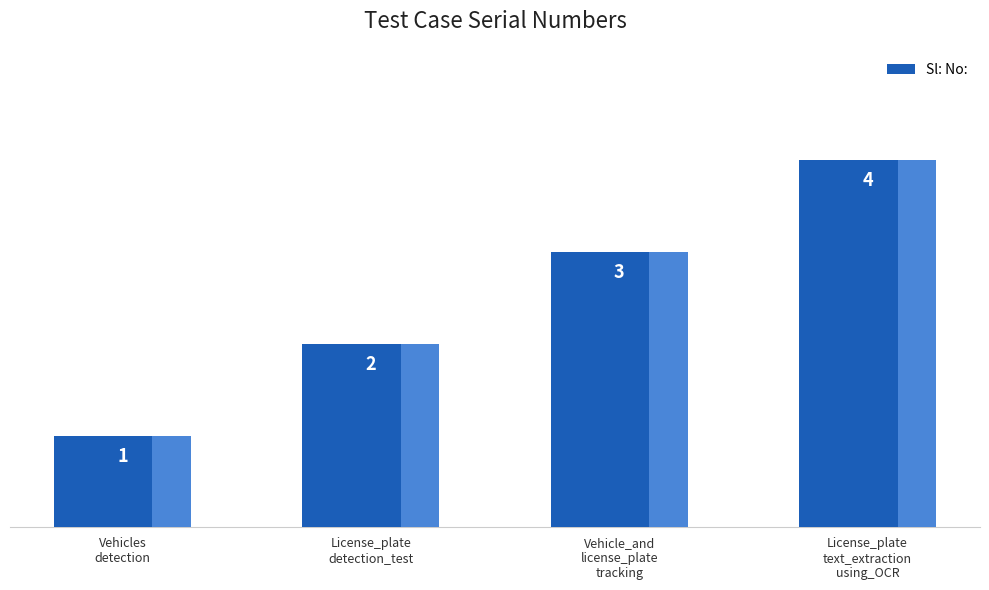

Does the chart contain stacked bars?

No